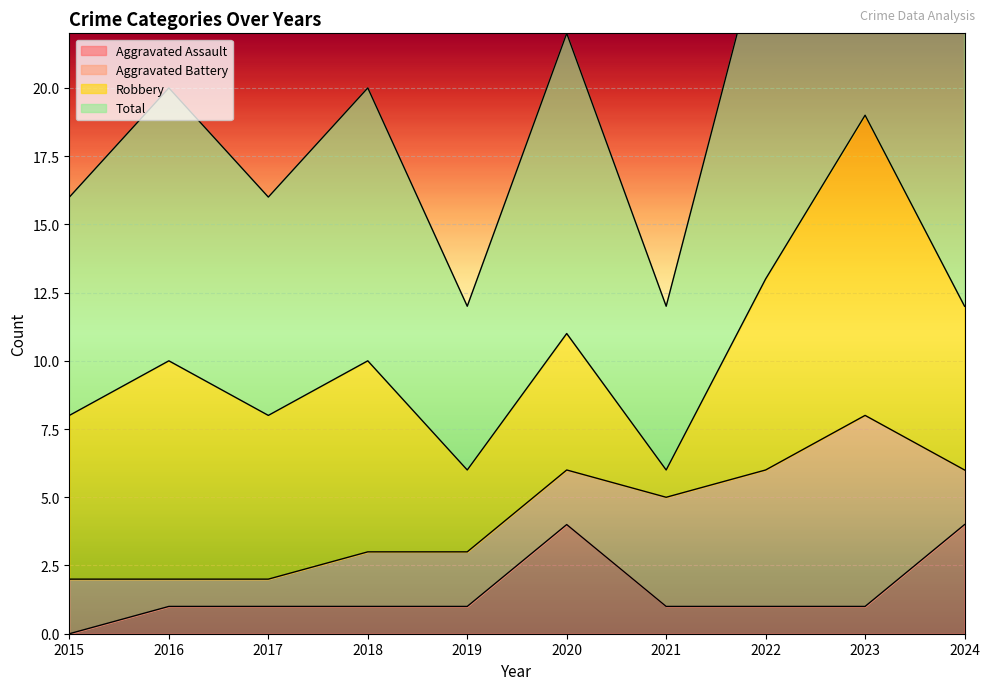

The Aggravated Assault series shows 1 at 2022. True or false?

True